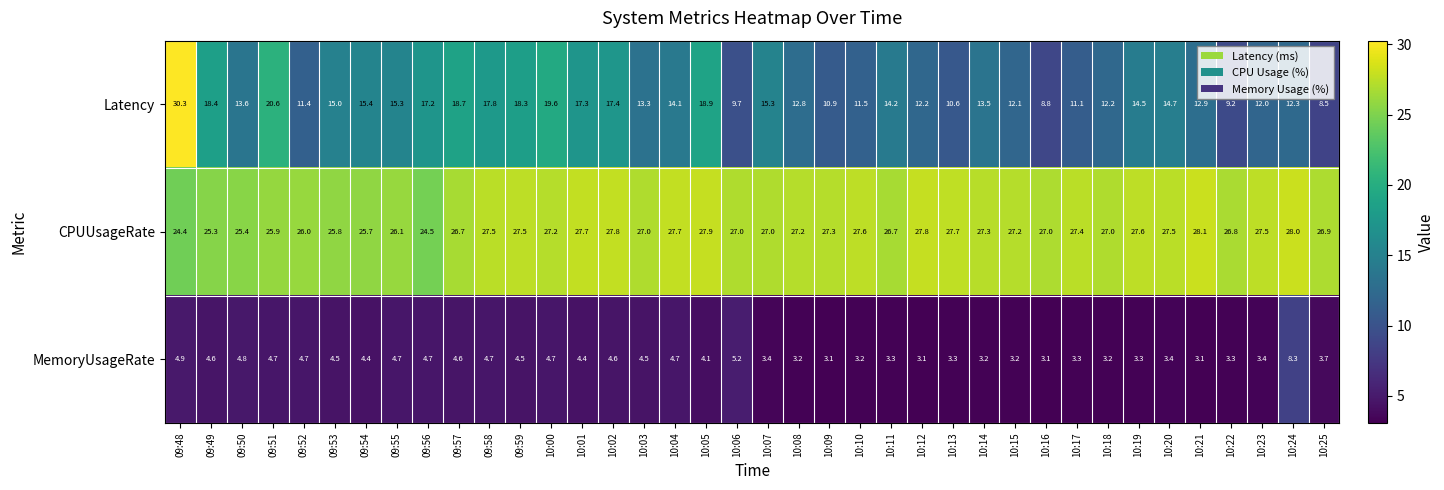

Which series has the largest range (max minus min)?

Latency